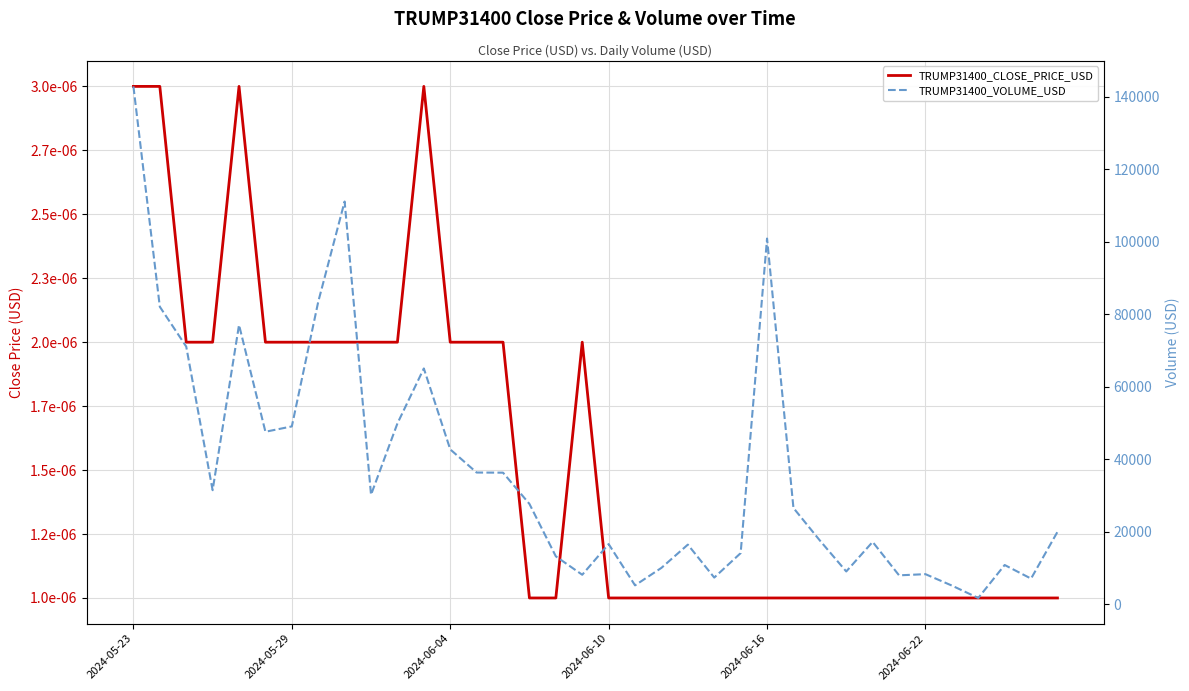

How many lines are shown in the chart?

2